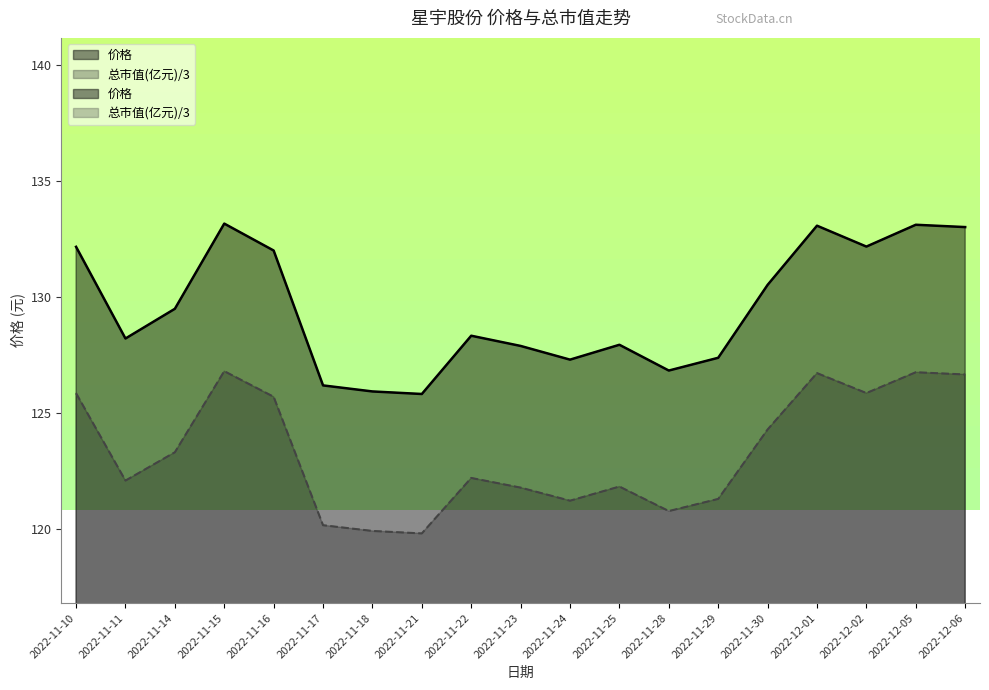

Rank the series by their average value, from lowest to highest.

总市值(亿元), 价格